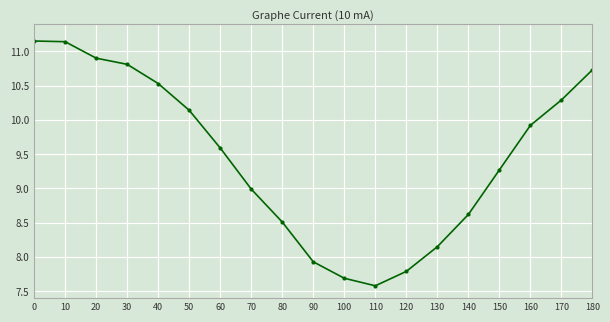

What is the sum of all values?

179.7